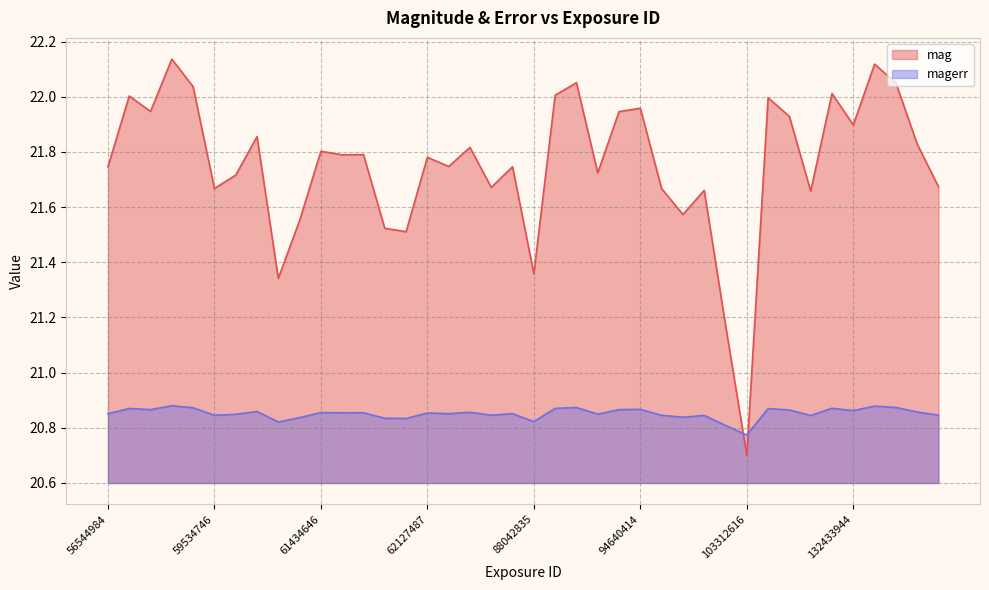

What is the difference between the highest and lowest values at 61932533?

0.7